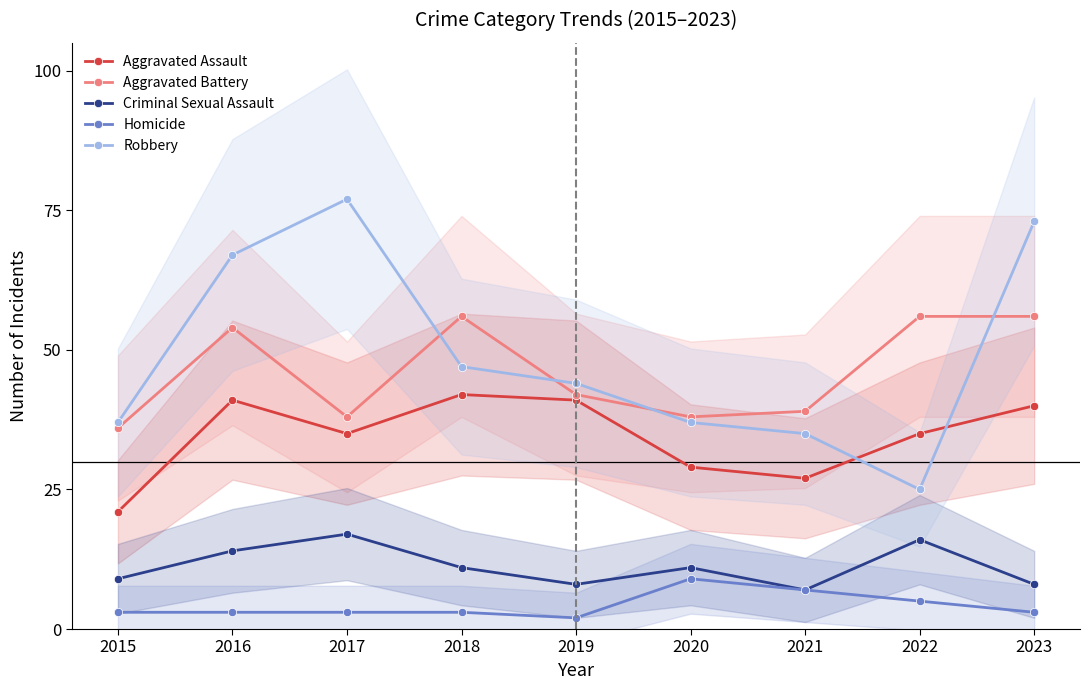

What value does the Aggravated Battery series have at 2019, to the nearest 10?

40